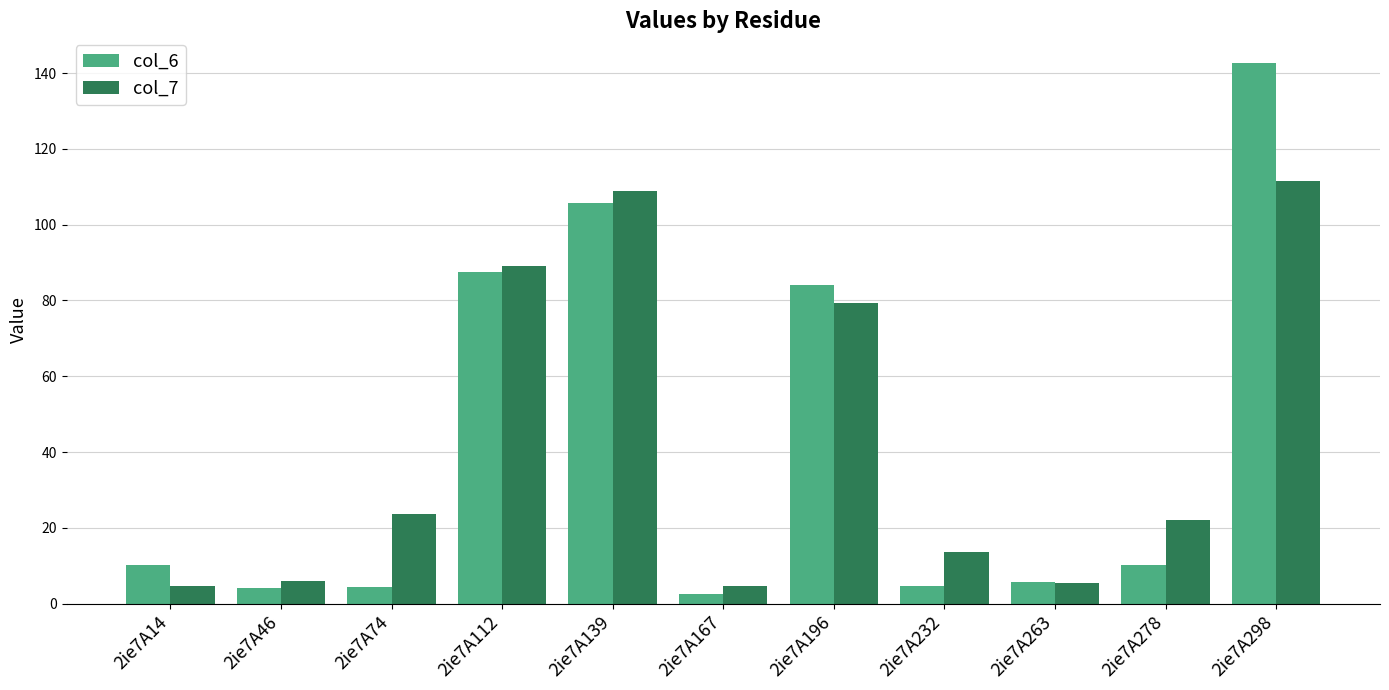

What is the greatest value displayed?

142.6